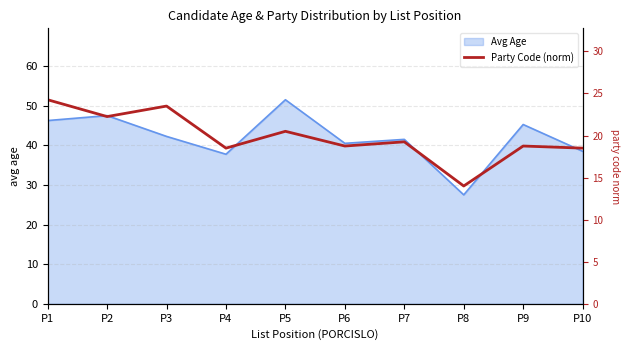

What is the highest value of the Avg Age series?

51.5